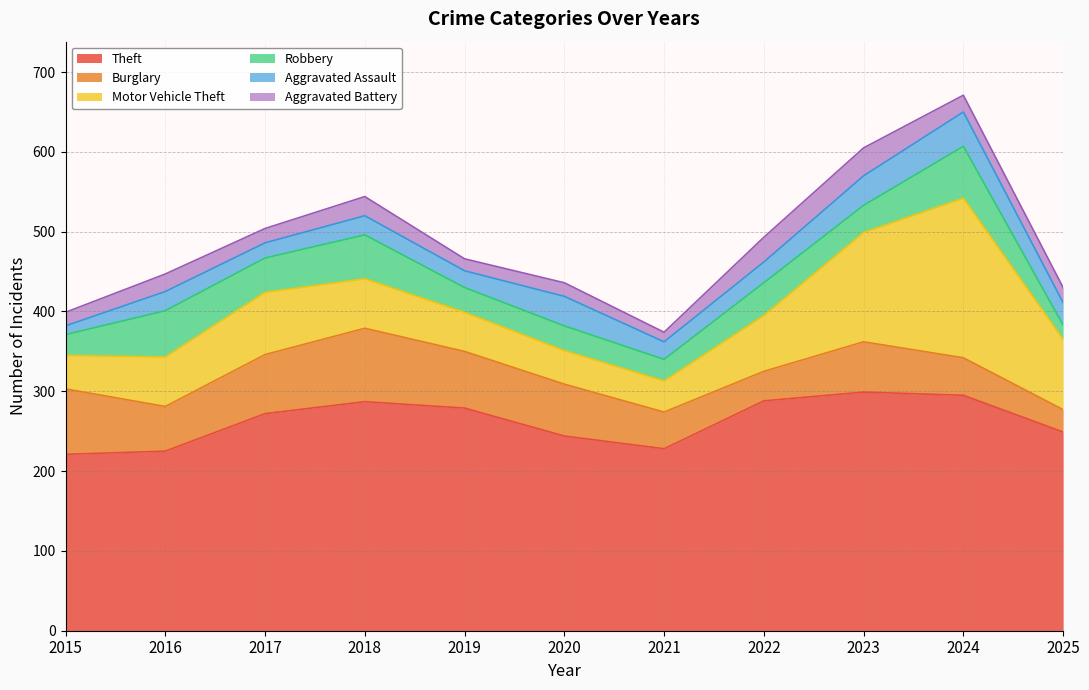

How many interior local peaks does the Aggravated Battery series have?

4